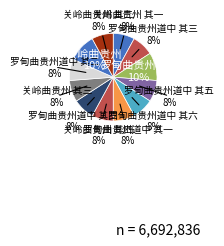

Combined, do 罗甸曲贵州道中 其三 and 关岭曲贵州 其一 account for over 50%?

No